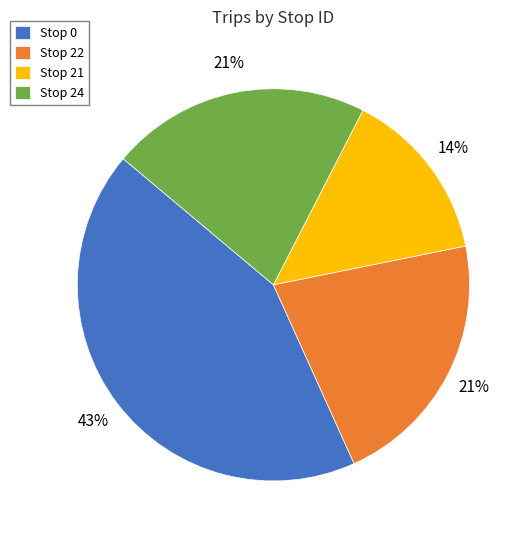

How many segments does this pie chart have?

4